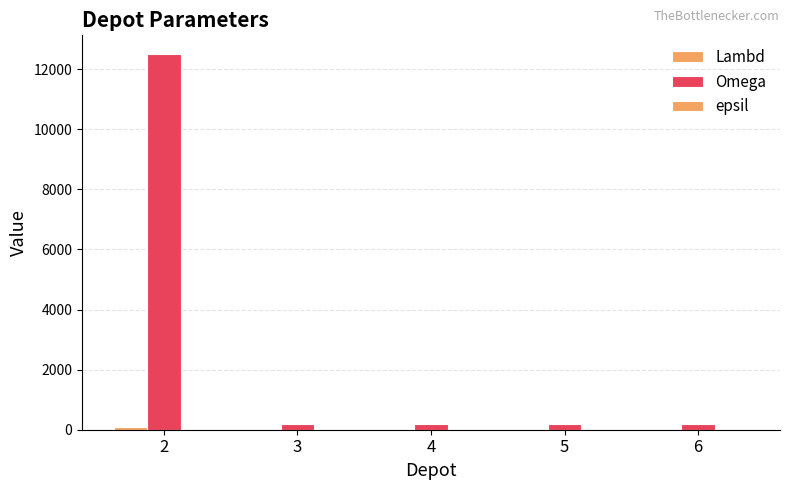

What is the difference between the highest and lowest values at 3?

199